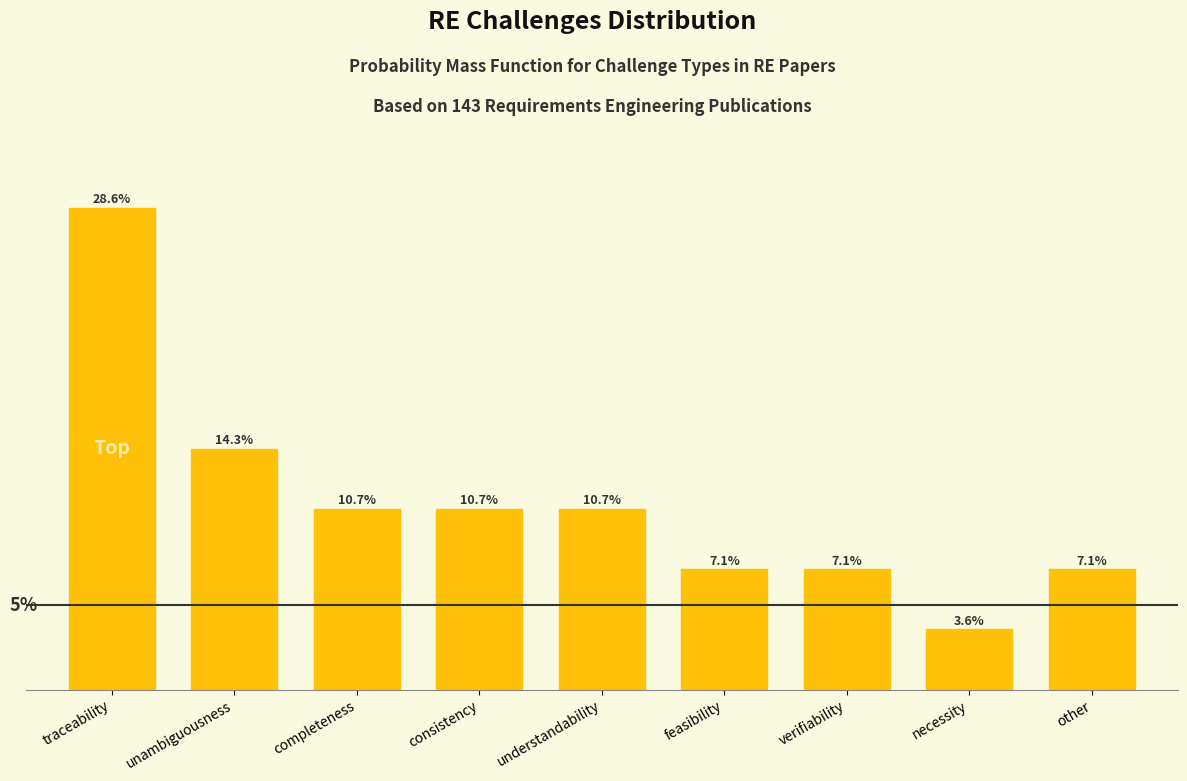

At which label does the data first exceed 10?

traceability